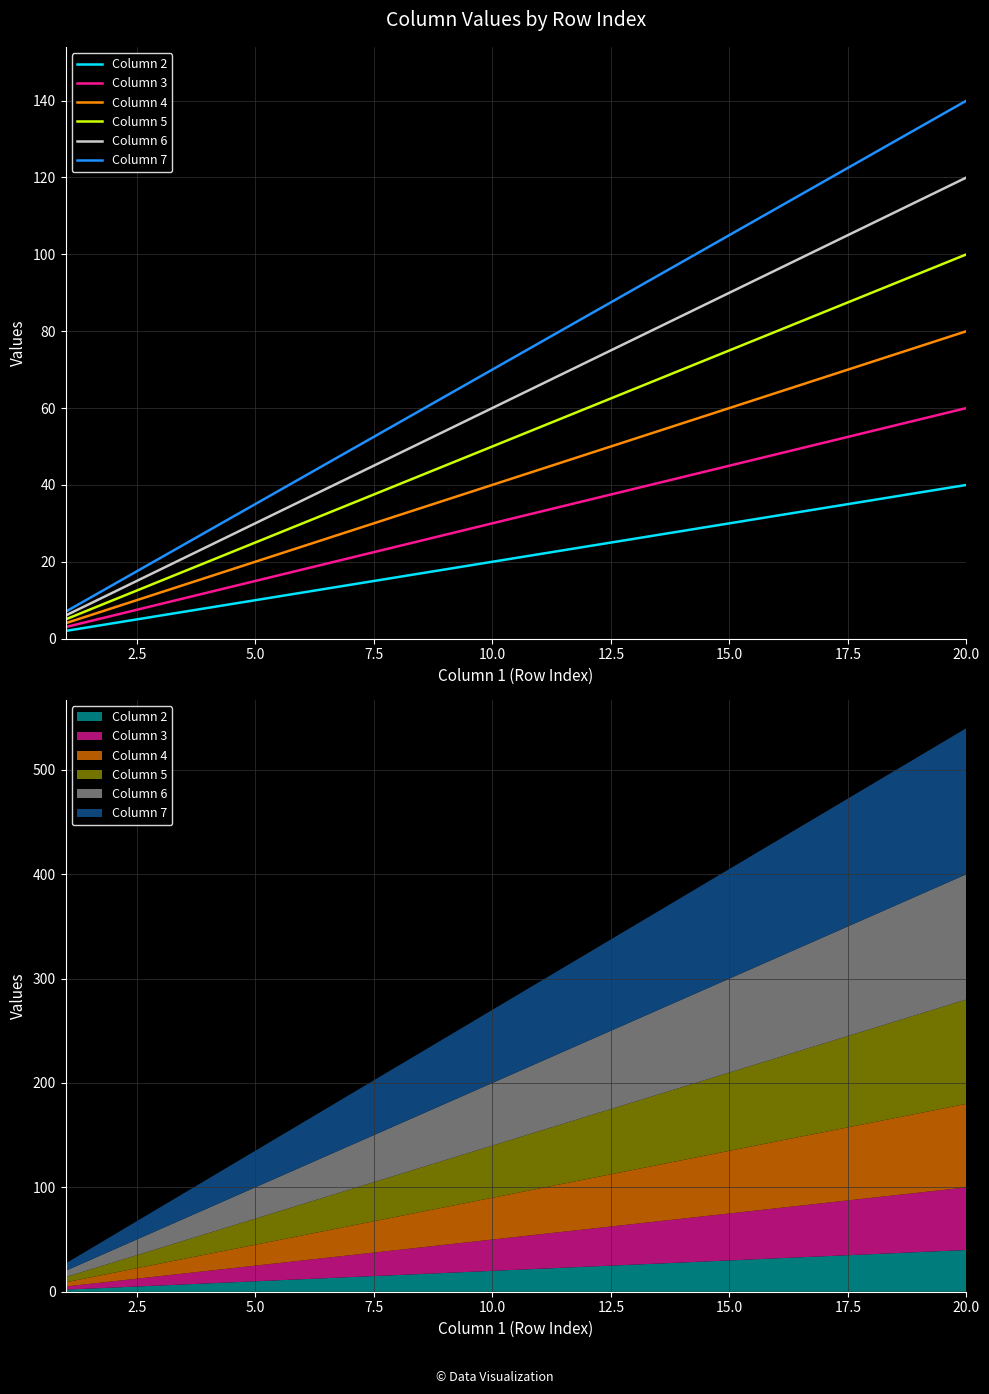

True or false: Column 7 and Column 6 cross at least once.

False